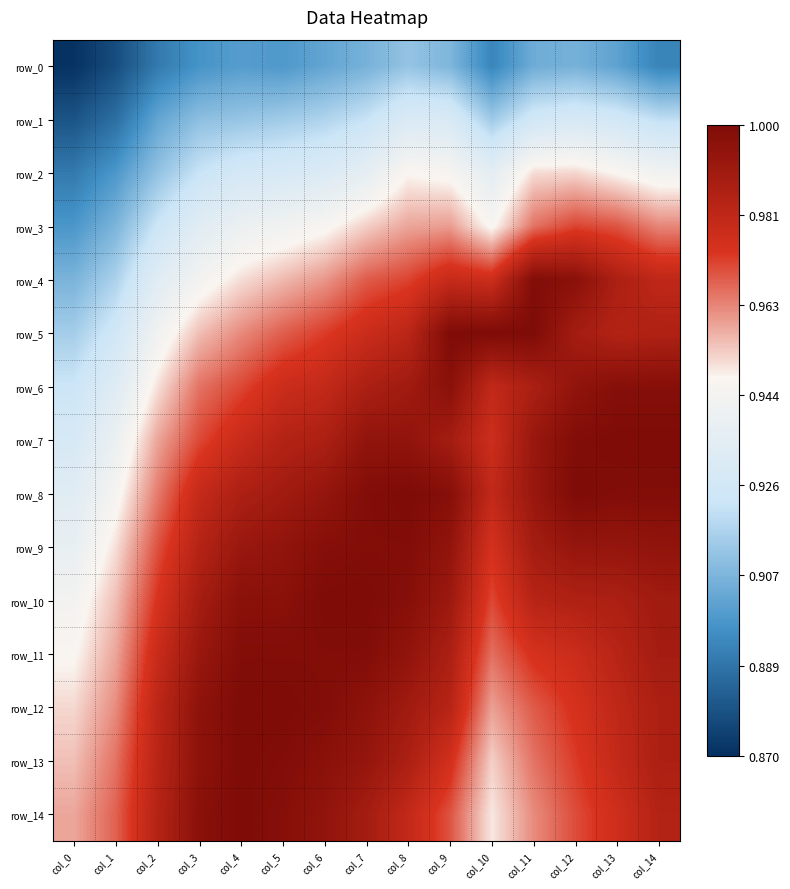

Rank the categories by row_2 value from lowest to highest.

col_0, col_1, col_2, col_3, col_4, col_5, col_6, col_10, col_7, col_14, col_9, col_13, col_8, col_11, col_12